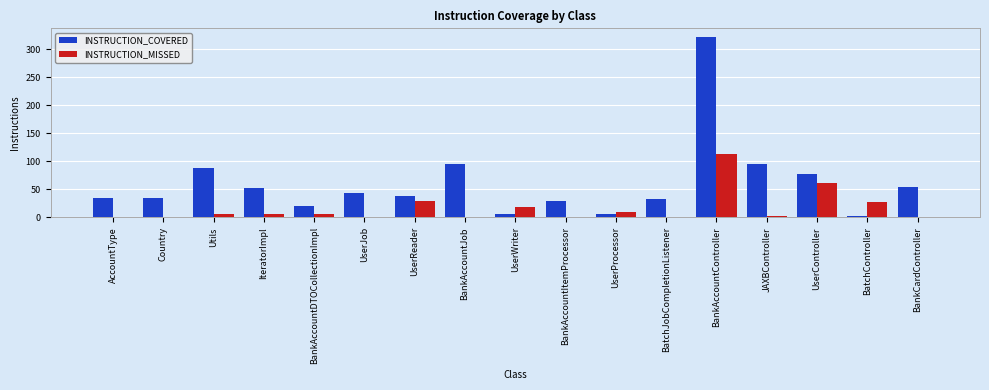

How many groups of bars are there?

17